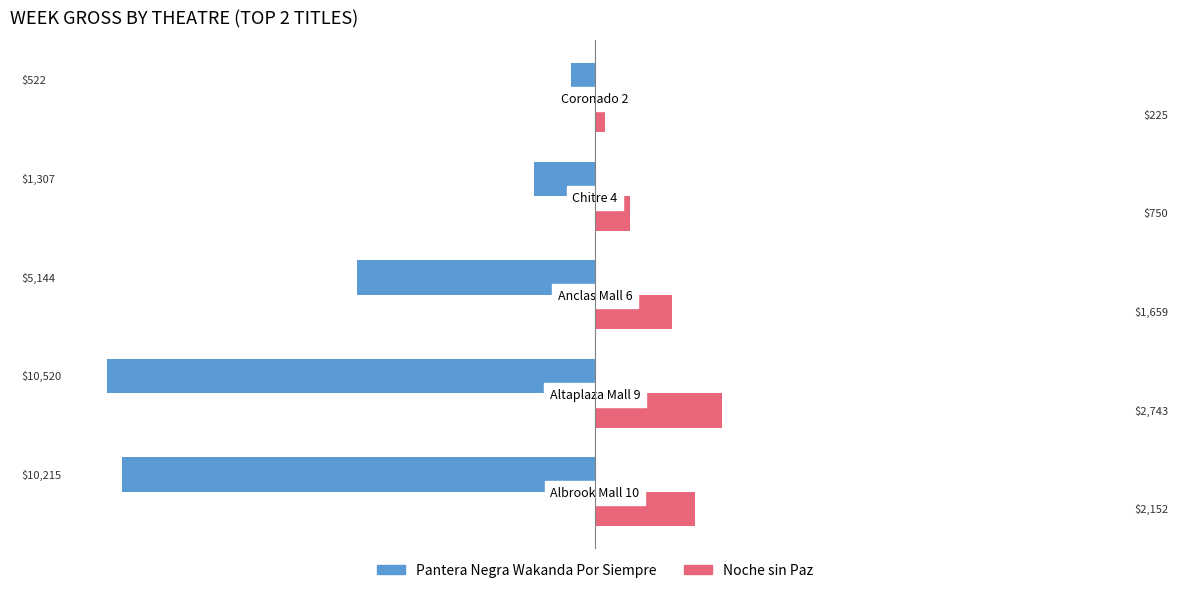

The Noche sin Paz series shows 4054.1 at Altaplaza Mall 9. True or false?

False